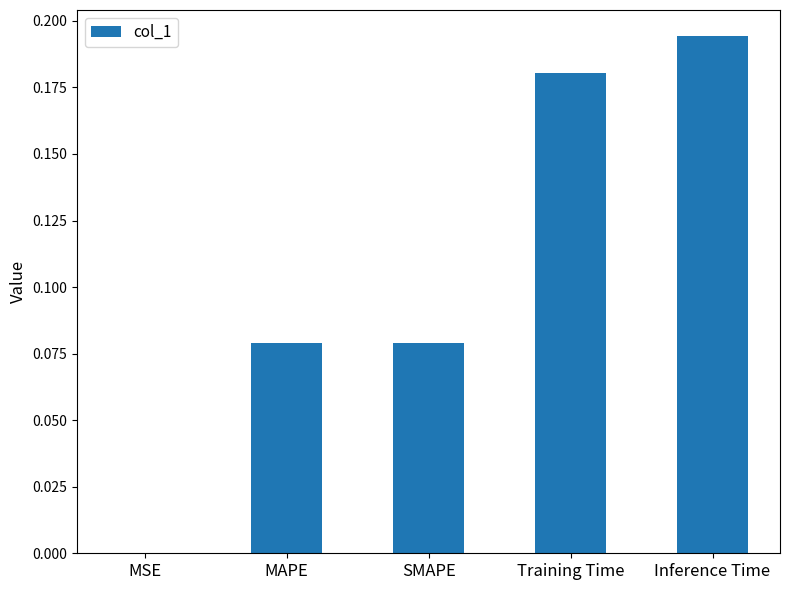

The chart shows a value of 0.0 at MSE. True or false?

True